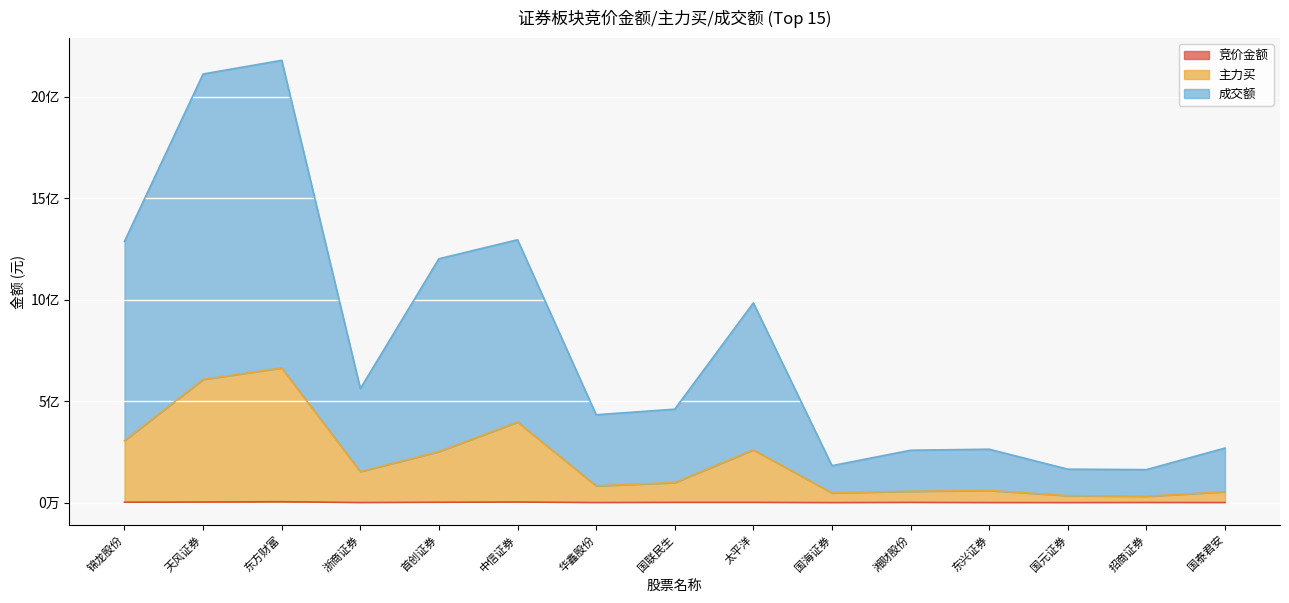

How many lines are shown in the chart?

3